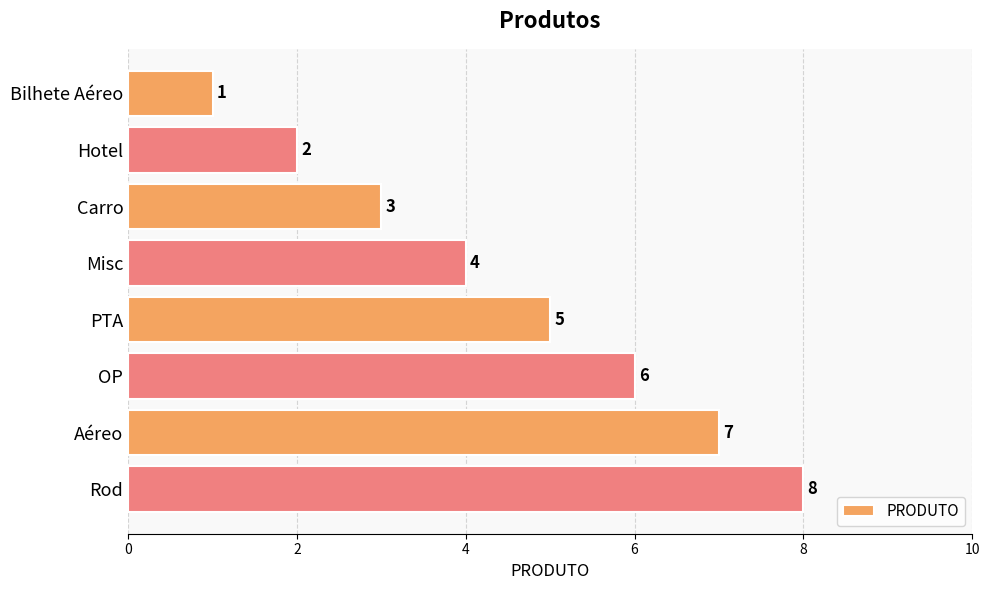

What is the sum of all values?

36